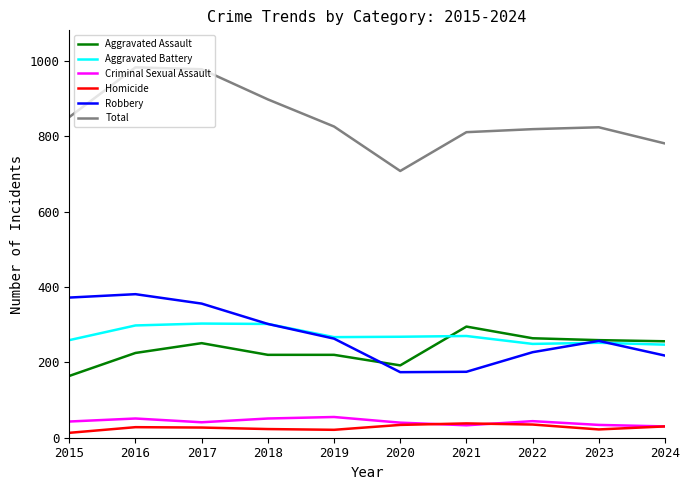

What is the maximum value shown in the chart?

983